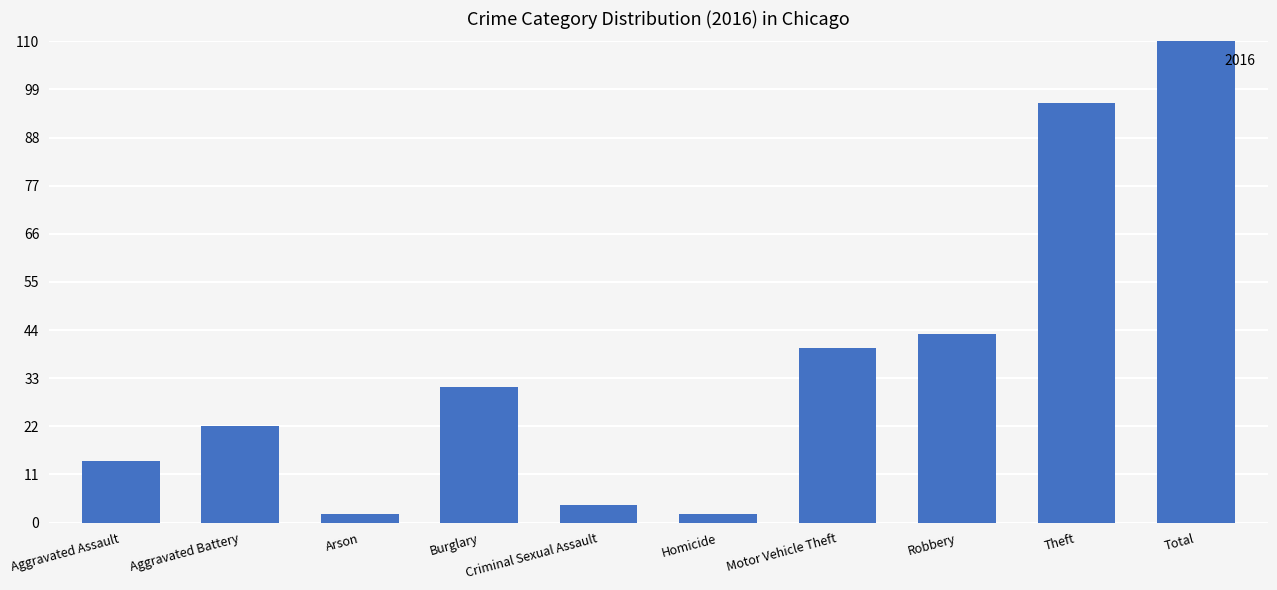

At which label is 2019 closest to 92?

Theft